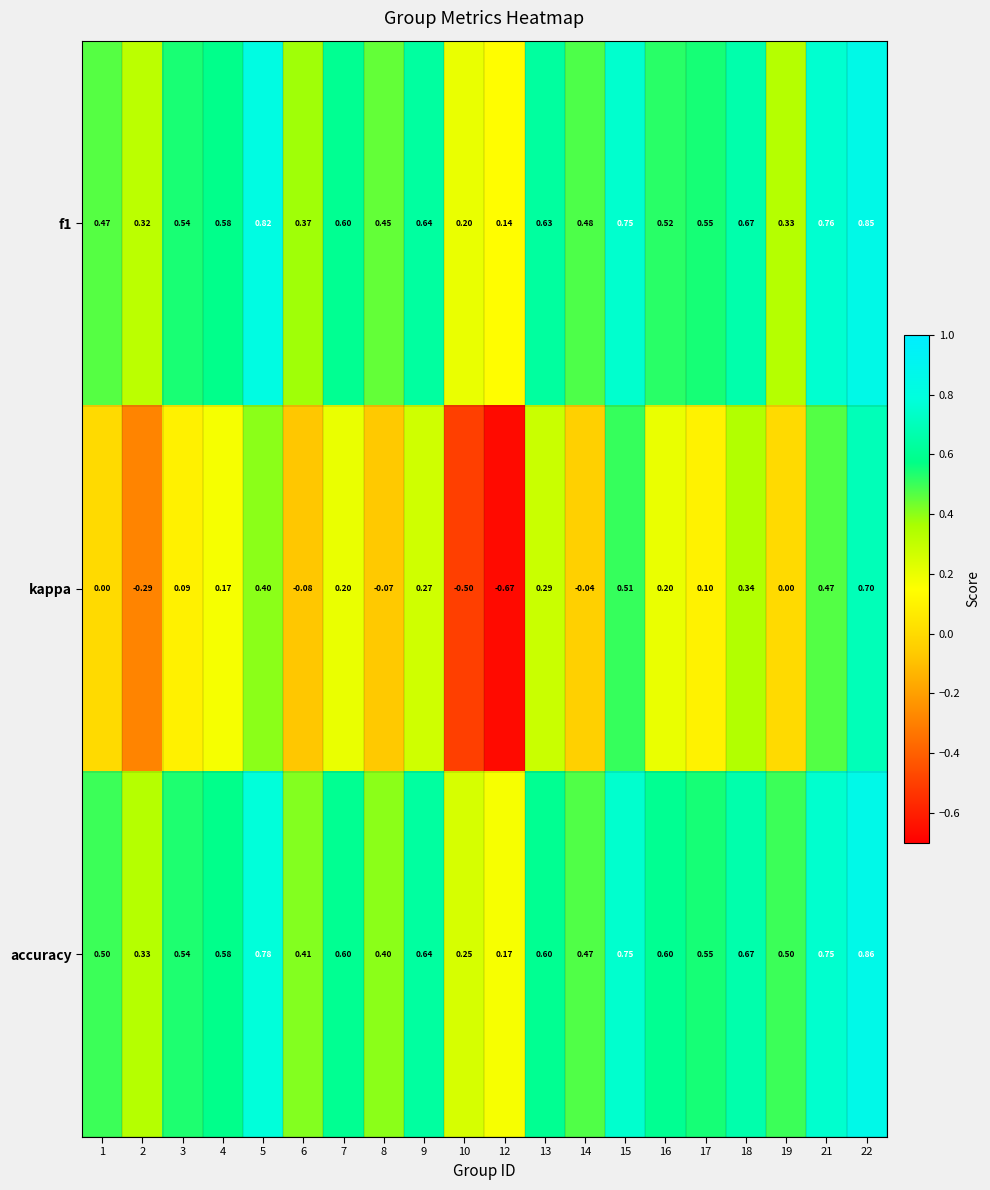

Which series has the largest total across all categories?

accuracy